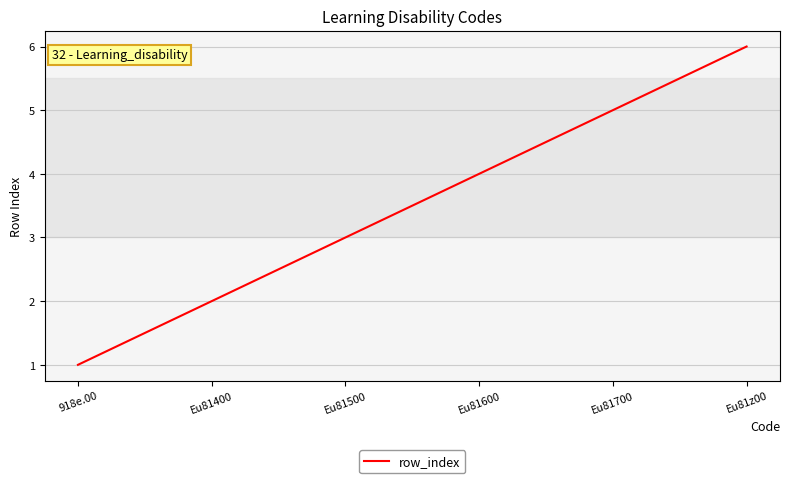

What is the smallest value displayed?

1